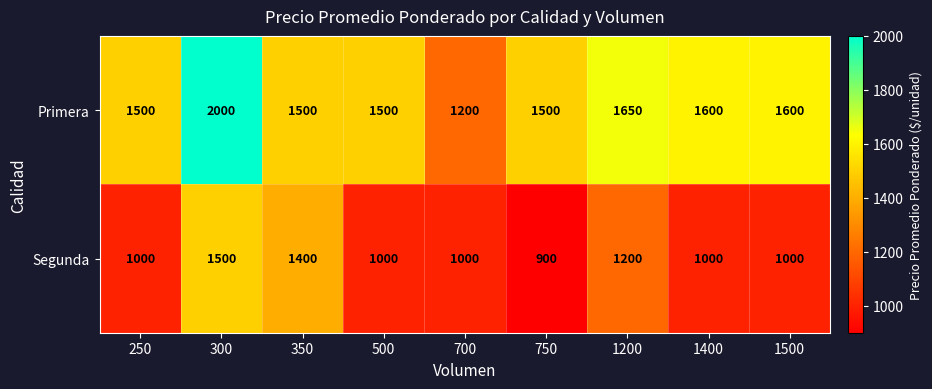

Read the Primera value at 750, to the nearest 100.

1500